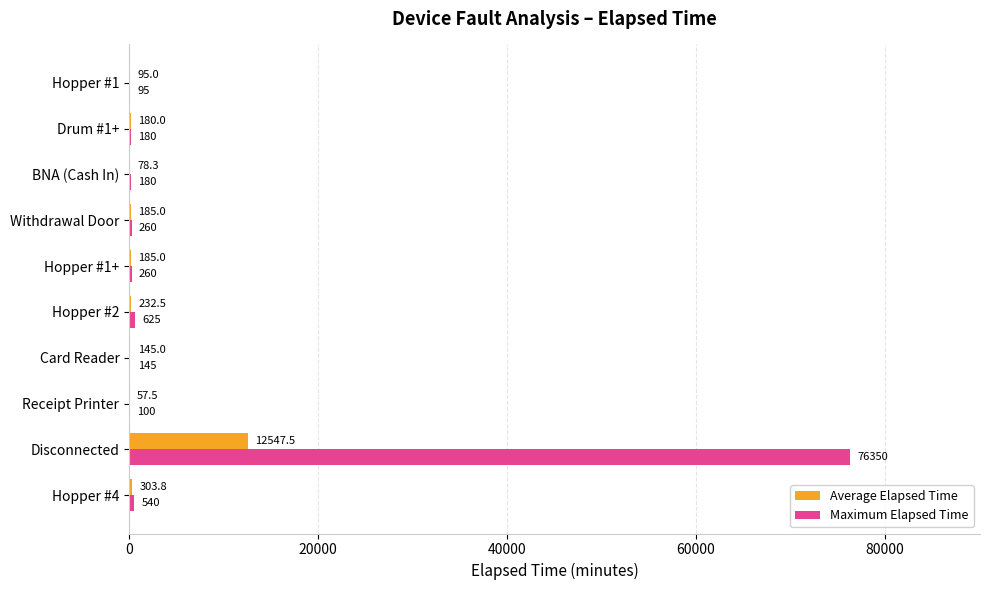

Which category has the highest value in the Maximum Elapsed Time series?

Disconnected